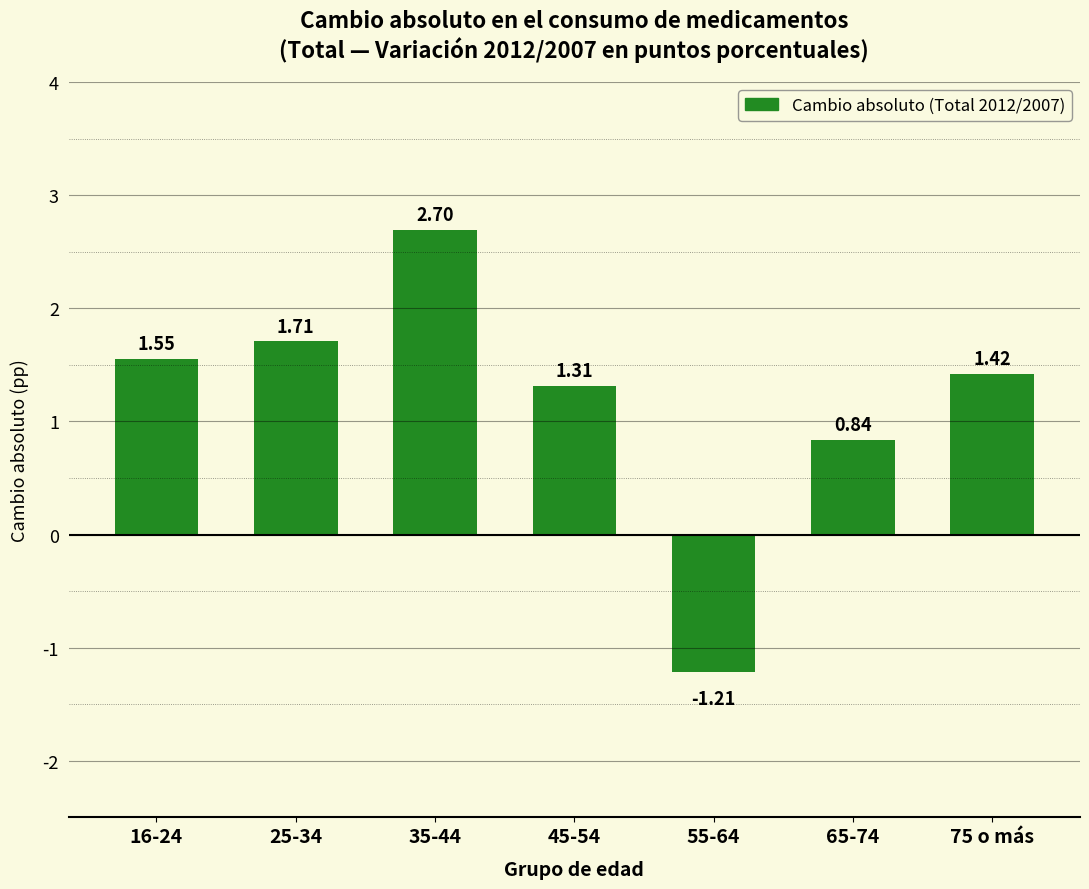

Rank the categories by value from highest to lowest.

35-44, 25-34, 16-24, 75 o más, 45-54, 65-74, 55-64